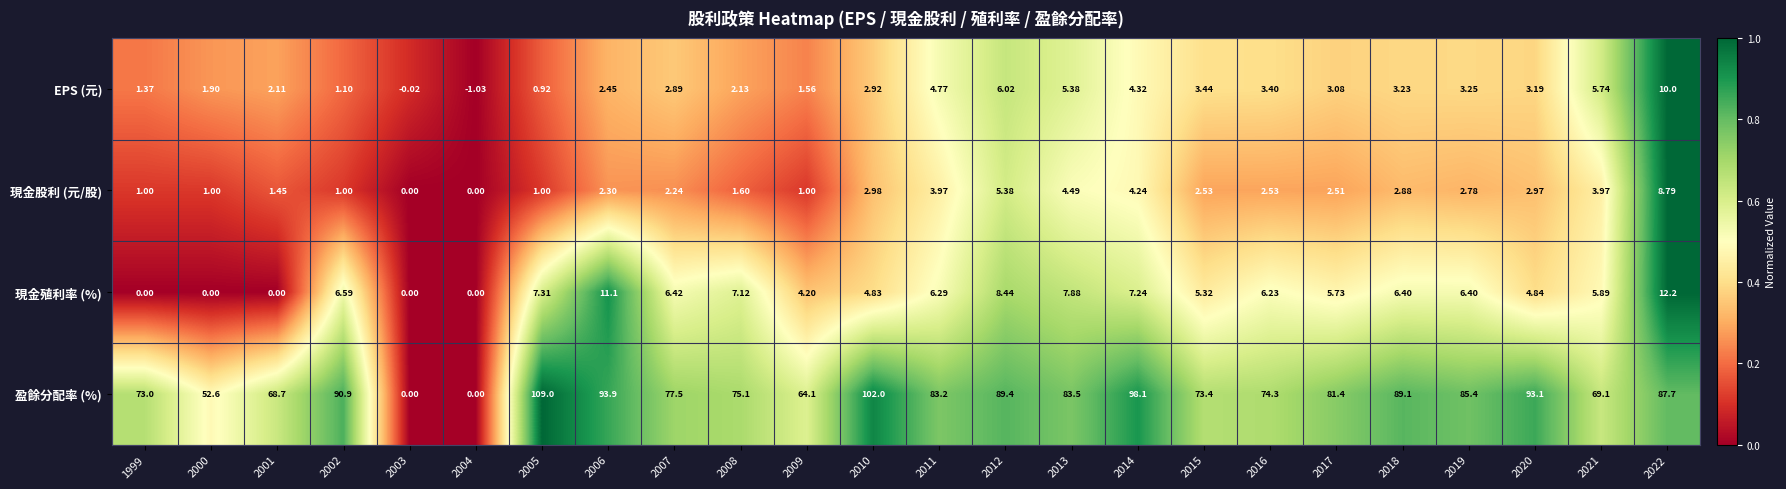

Which series has the widest spread of values?

盈餘分配率 (%)